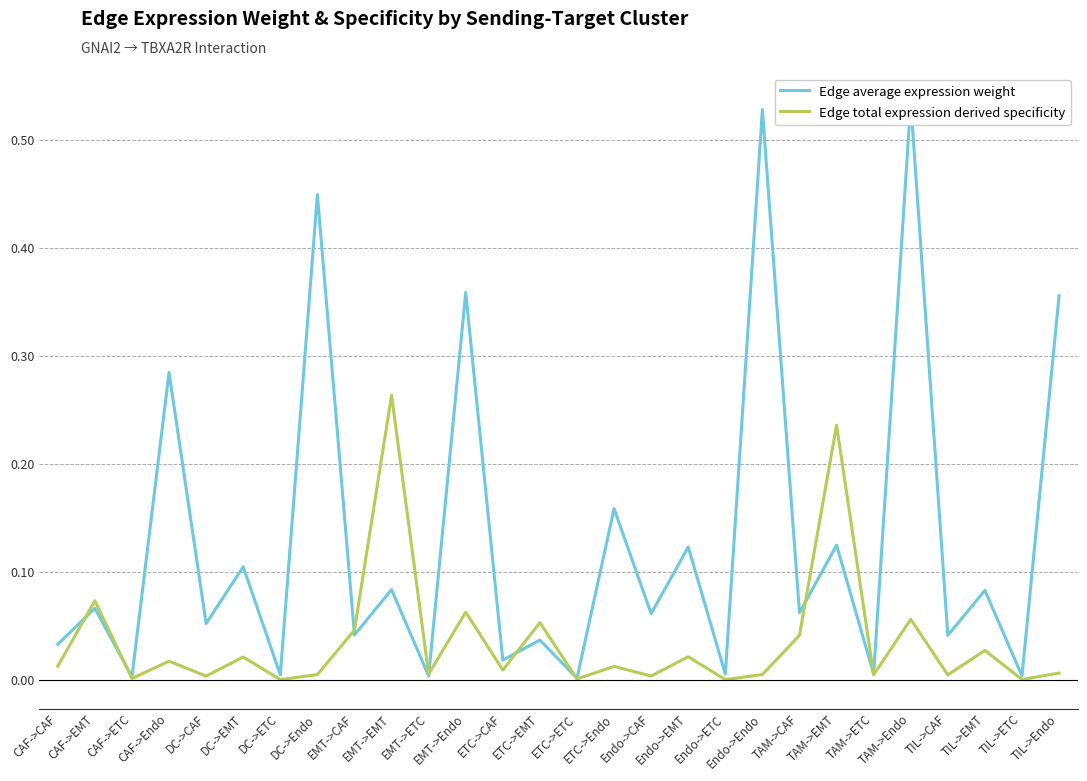

Is it true that Edge total expression derived specificity equals 0.0 at CAF->CAF?

True